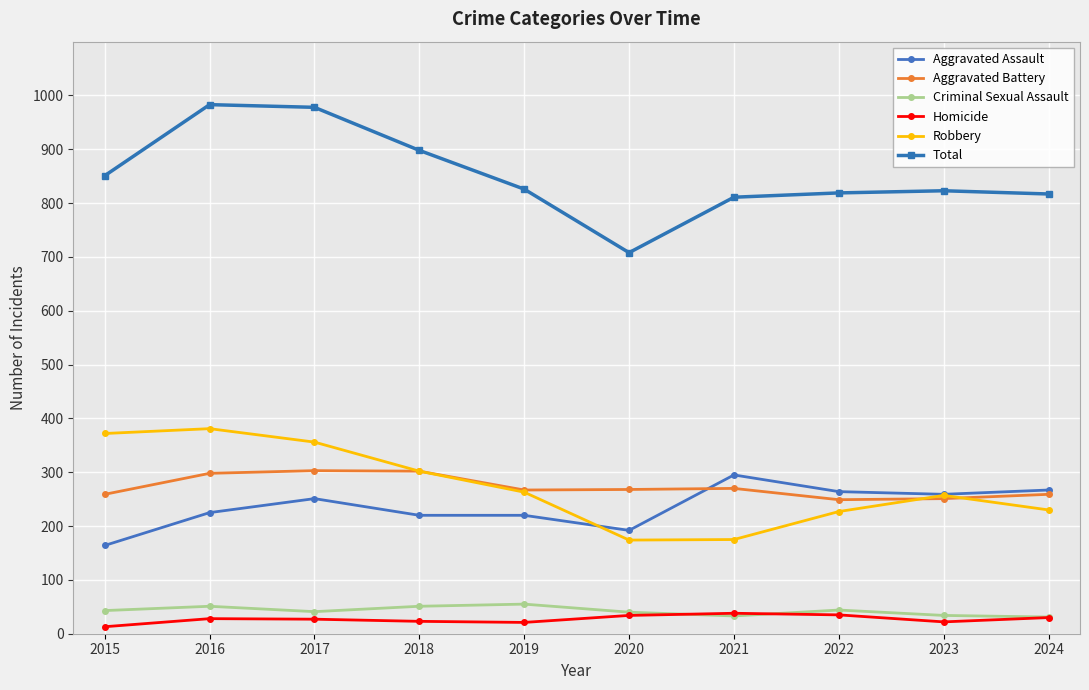

True or false: Homicide has more than 0 interior local peaks.

True